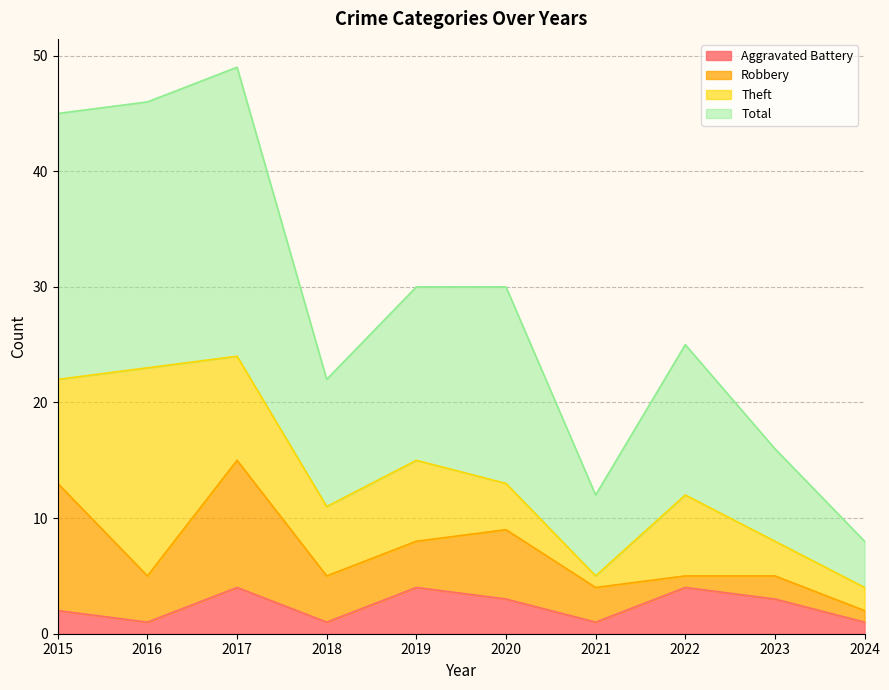

What are all the series names shown in the legend?

Aggravated Battery, Robbery, Theft, Total